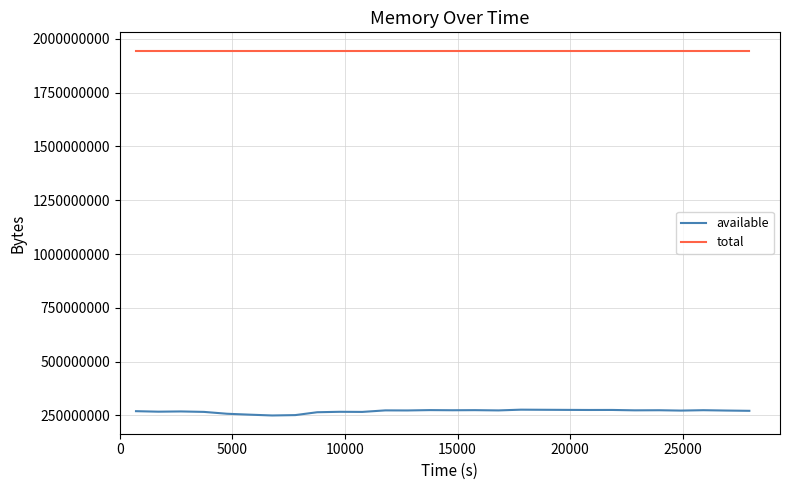

List the series in order of their peak value, lowest first.

available, total